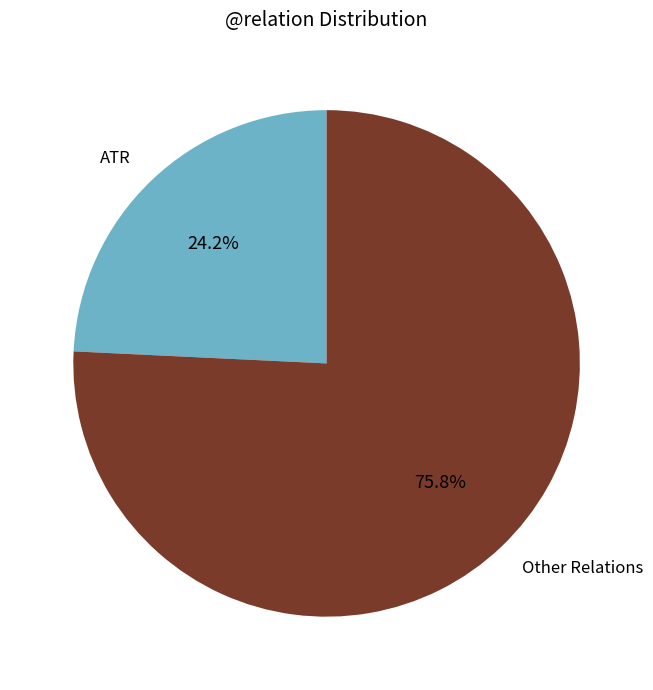

Which has a higher value, Other Relations or ATR?

Other Relations